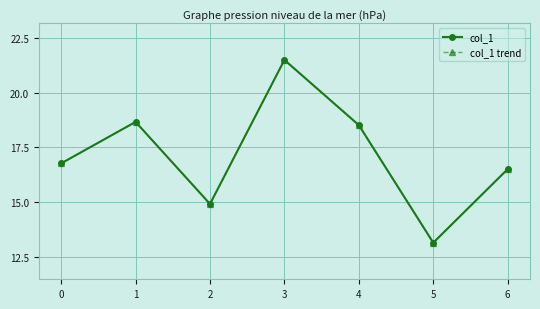

True or false: col_1 and col_1 trend cross at least once.

False